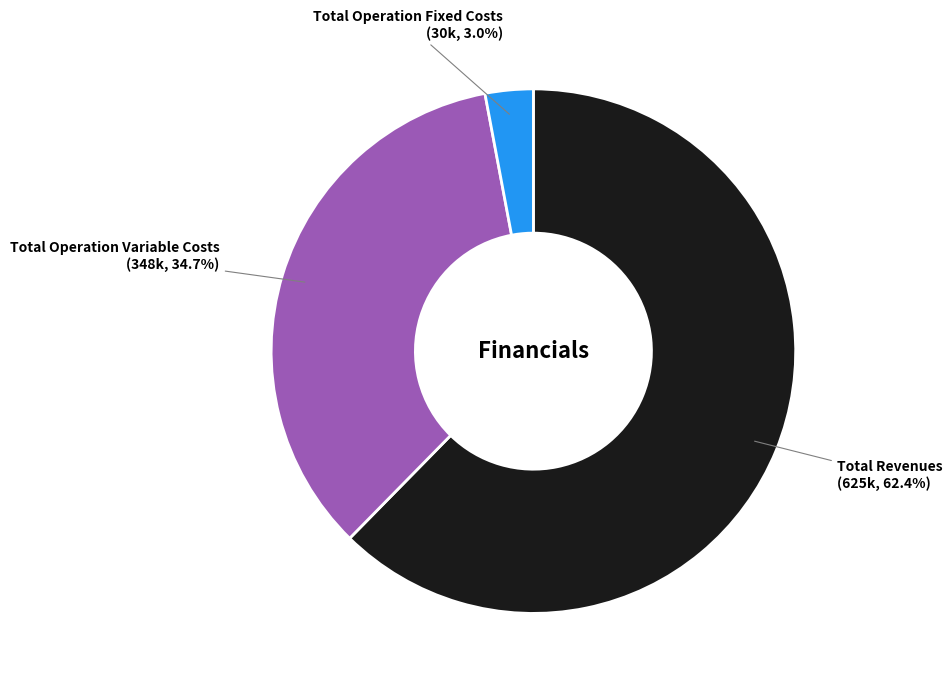

Rank the categories by value from highest to lowest.

Total Revenues, Total Operation Variable Costs, Total Operation Fixed Costs